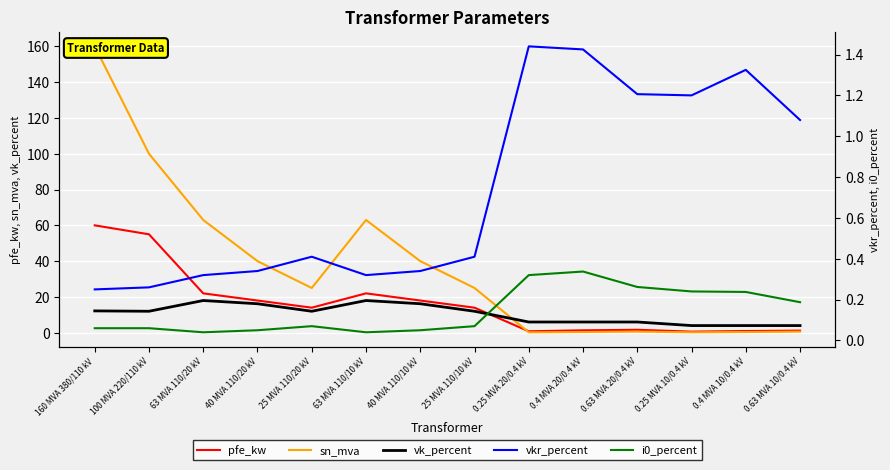

How many data points does each series have?

14